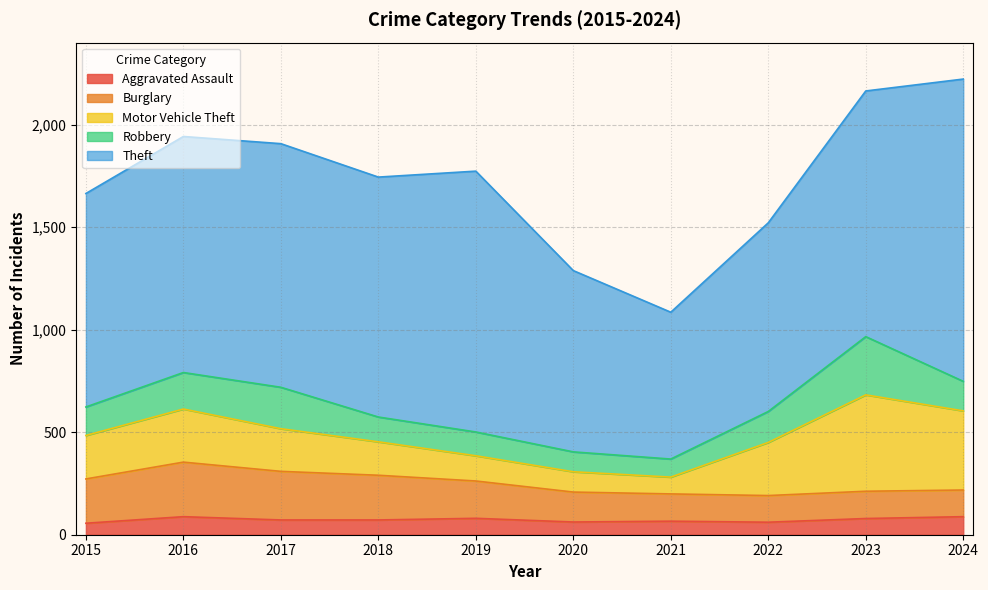

Which series has the widest spread of values?

Theft